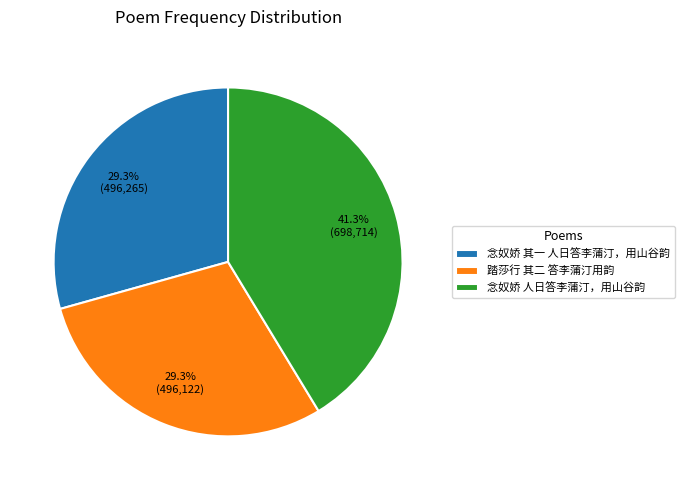

What percentage is the 念奴娇 人日答李蒲汀，用山谷韵 slice, to the nearest percent?

41%